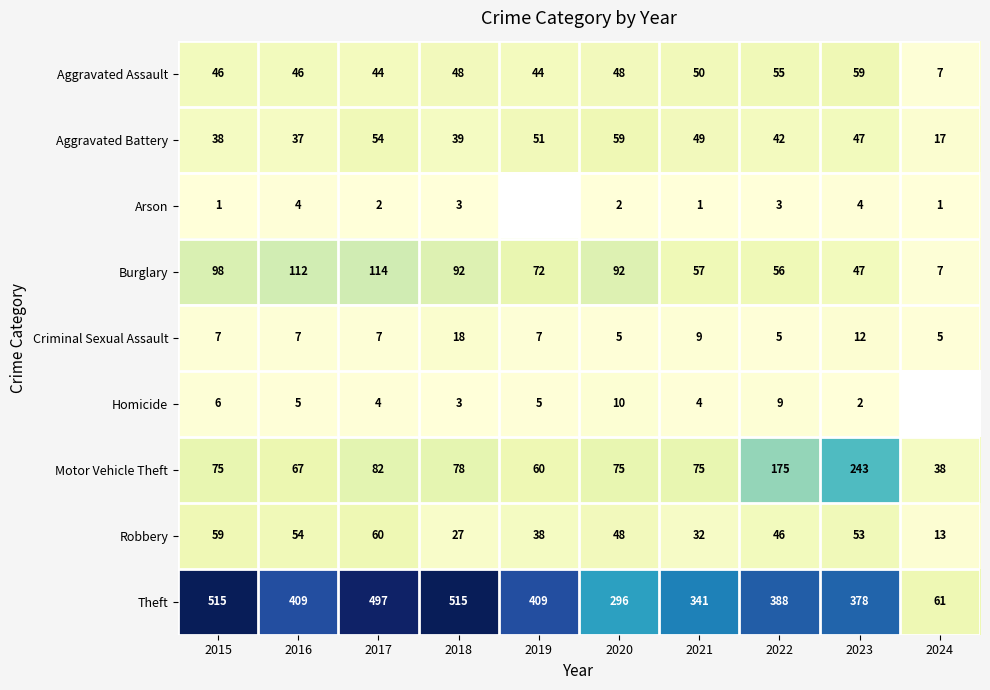

What is the sum of the Theft values at 2024 and 2015?

576